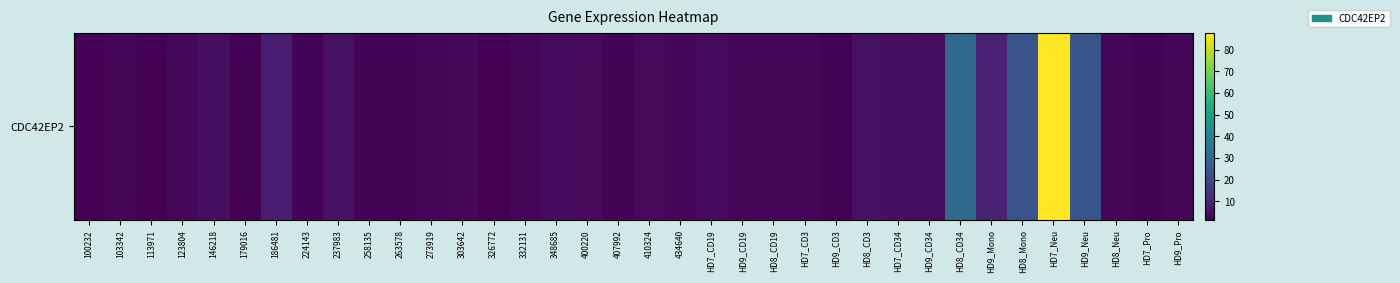

True or false: the data shows 2.4 at 332131.

True